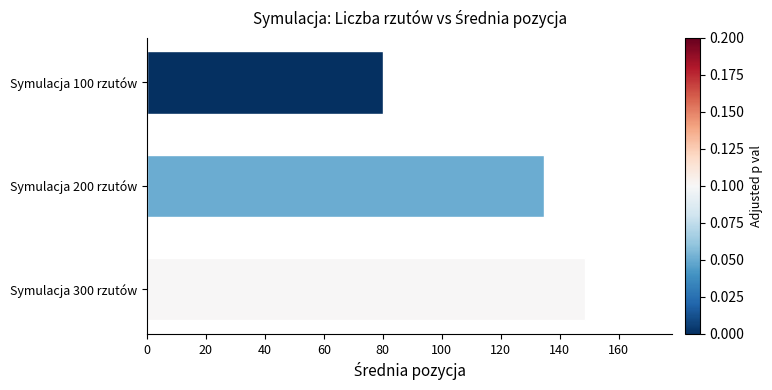

Reading bottom to top, what are all the values shown in this chart?

Symulacja 300 rzutów=148.5	Symulacja 200 rzutów=134.5	Symulacja 100 rzutów=80.0